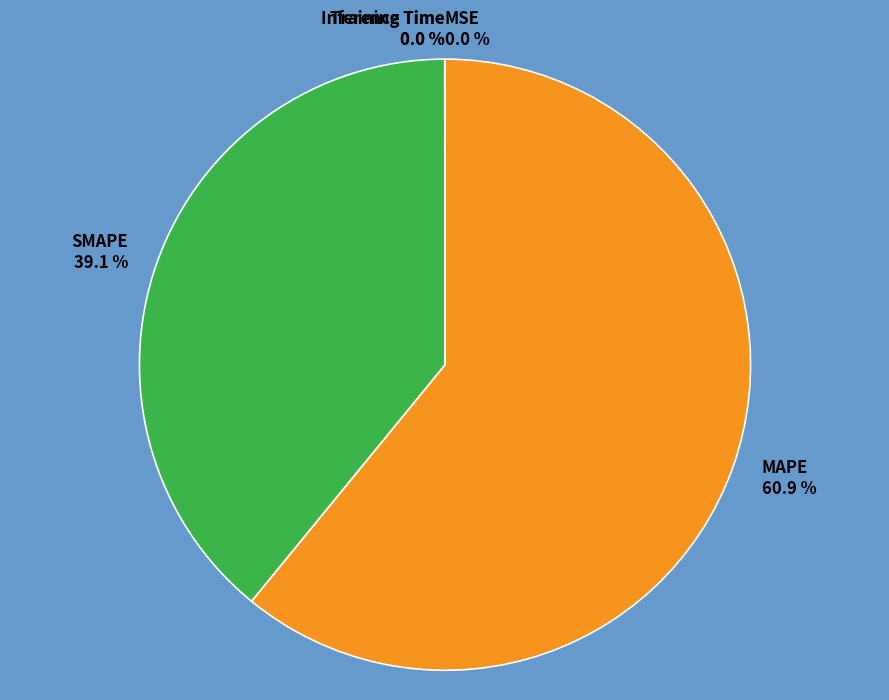

How much of the chart is everything except SMAPE?

60.9%